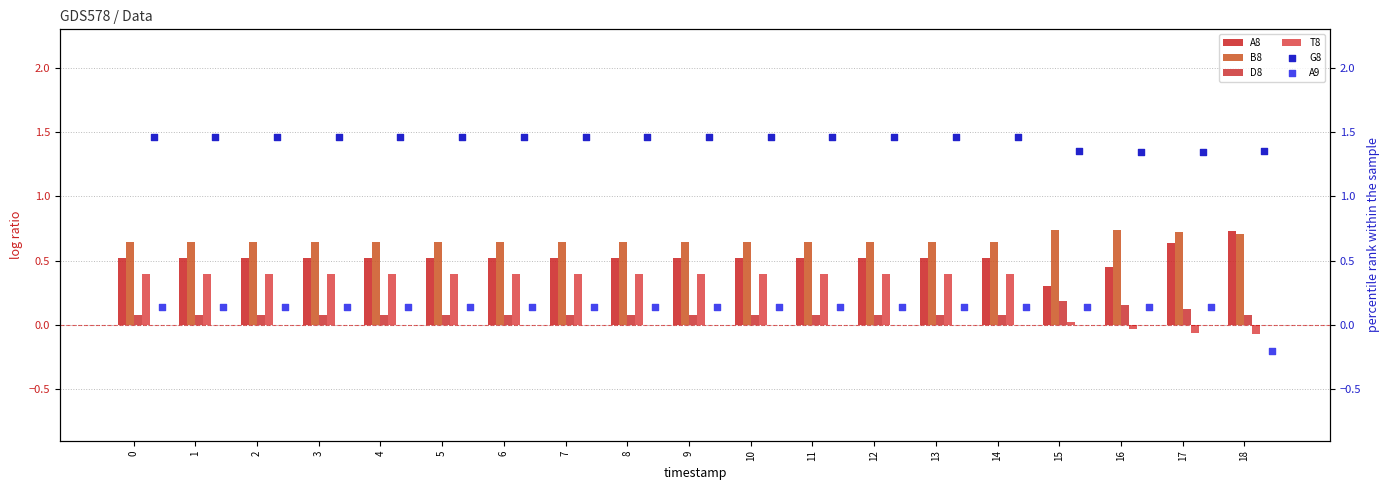

What are all the series names shown in the legend?

A8, B8, D8, T8, G8, A9